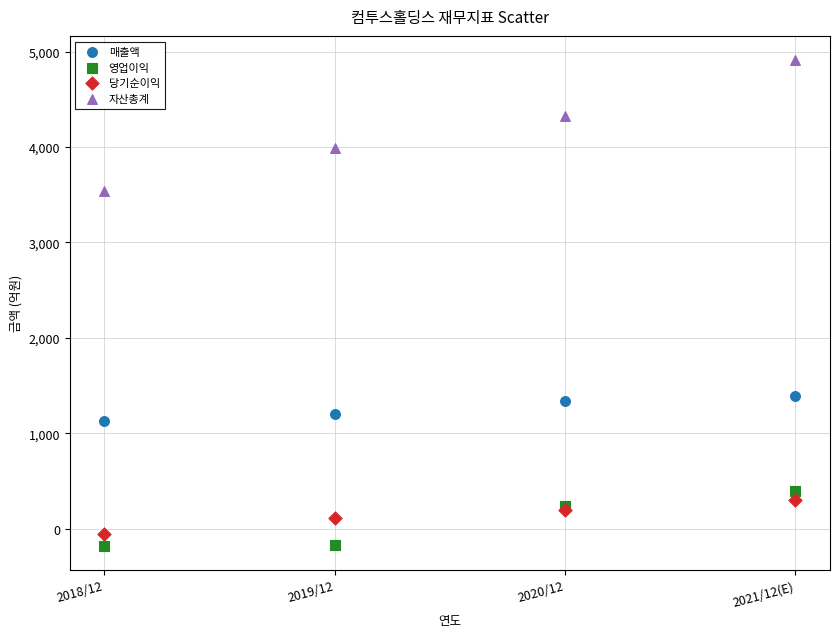

In the 자산총계 series, what Y value is closest to 4224?

4330